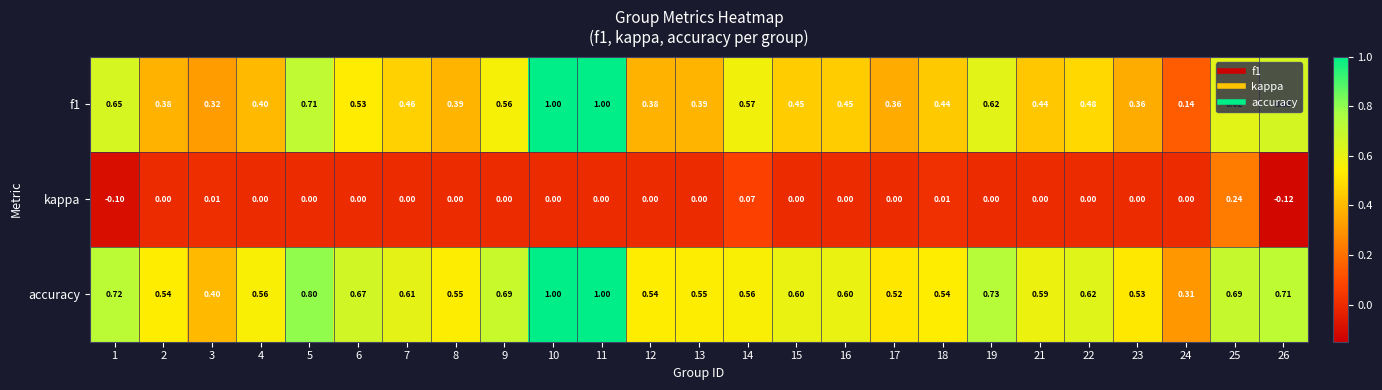

Which has a higher value, 15 or 18?

15